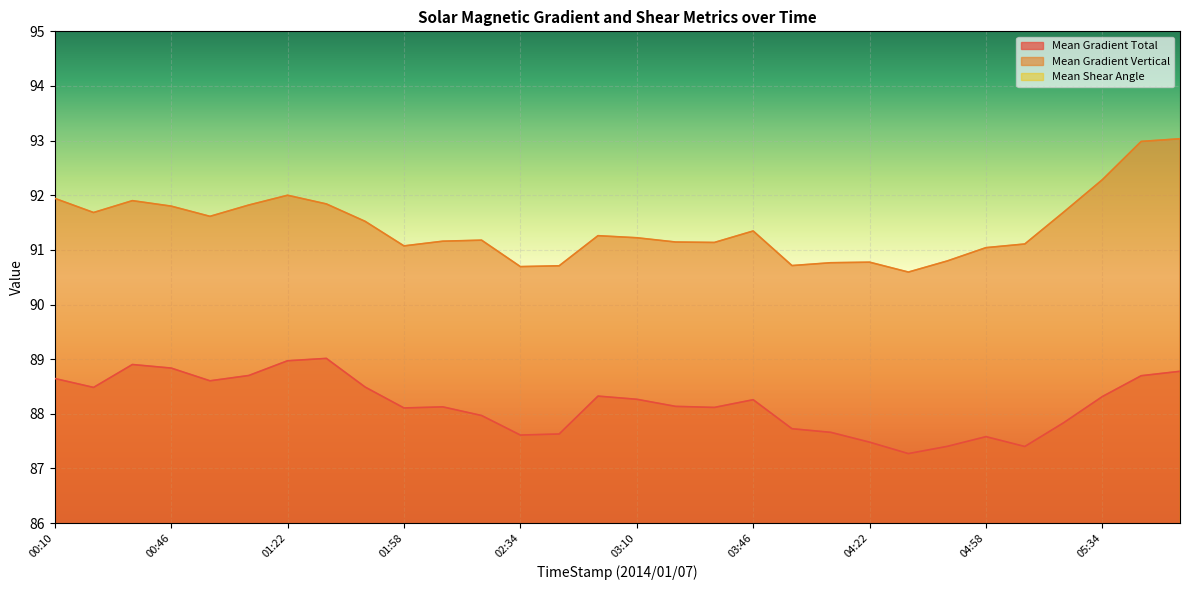

What is the lowest value of the Mean Gradient Total series?

87.3